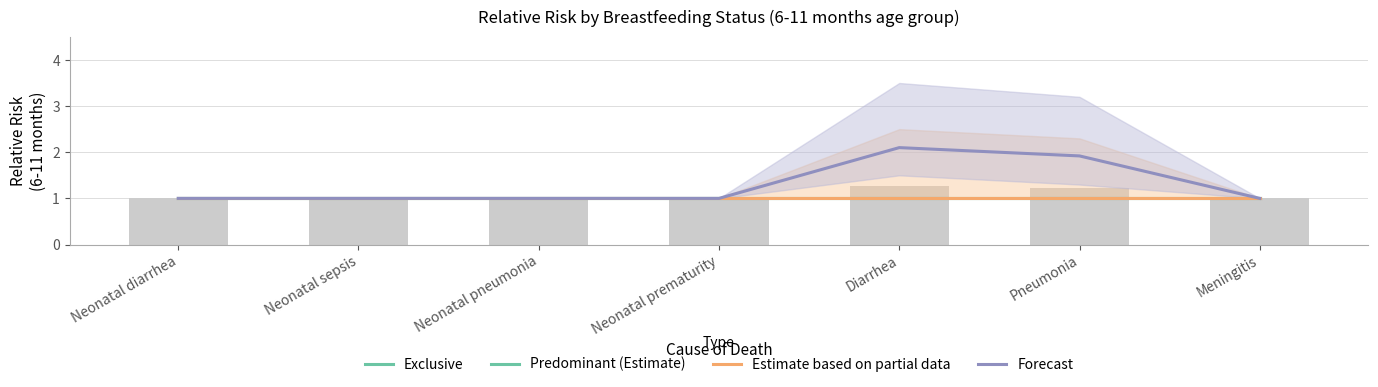

Which series has the widest spread of values?

Forecast